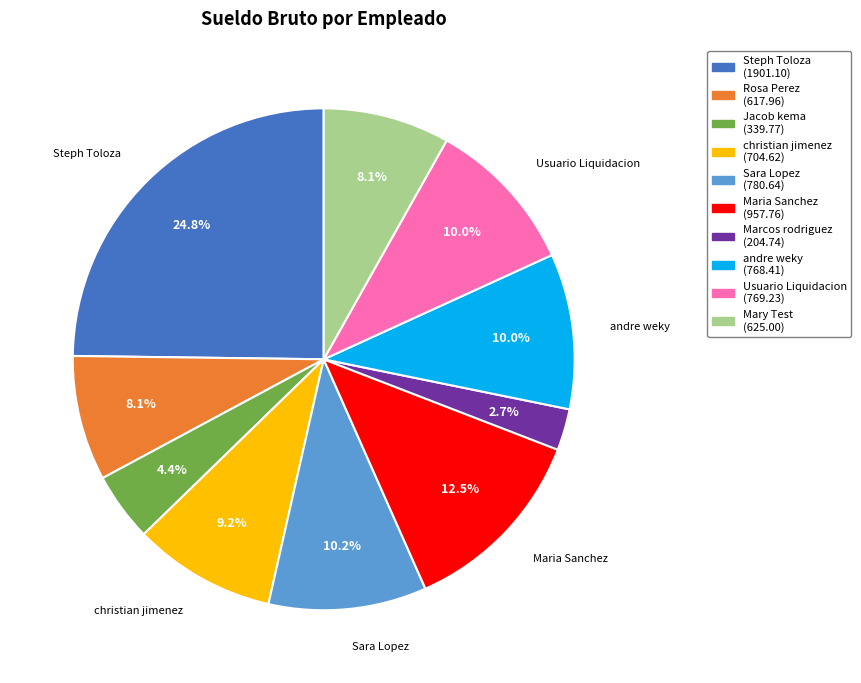

Combined, what portion of the pie is Maria Sanchez and Marcos rodriguez?

15.2%